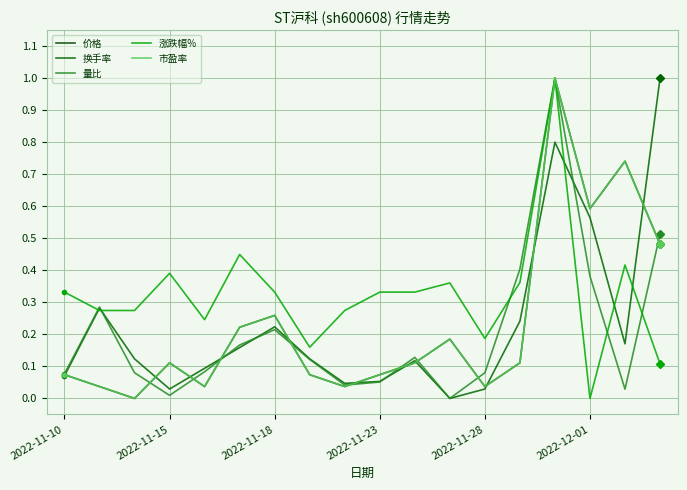

Does the chart display data point markers on the line(s)?

No